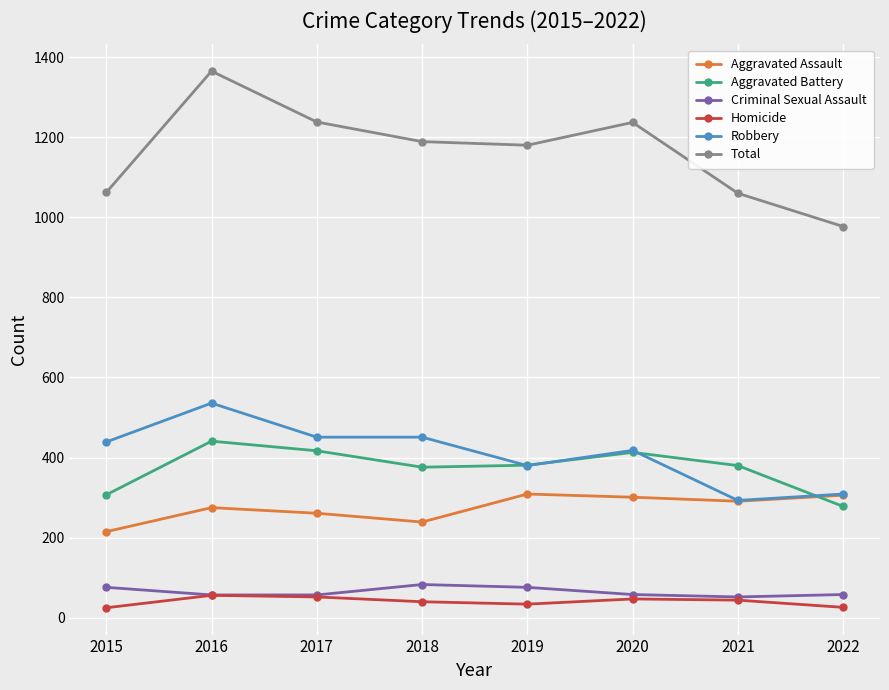

True or false: Criminal Sexual Assault and Total cross at least once.

False